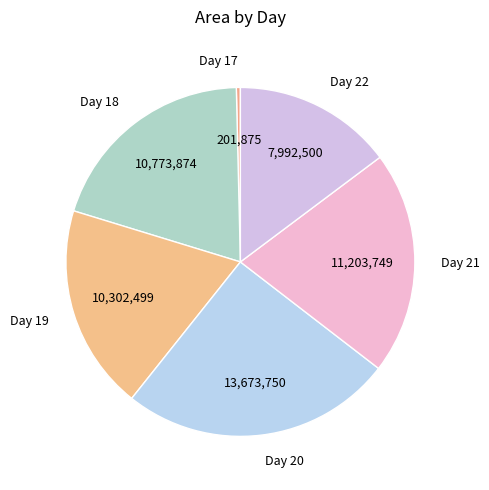

How many segments does this pie chart have?

6